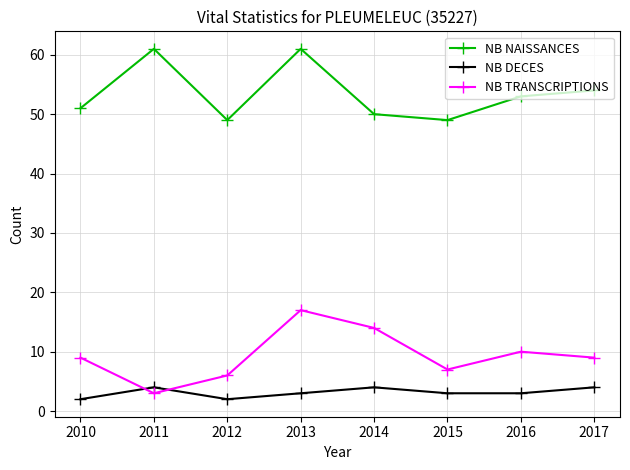

True or false: NB DECES and NB NAISSANCES cross at least once.

False